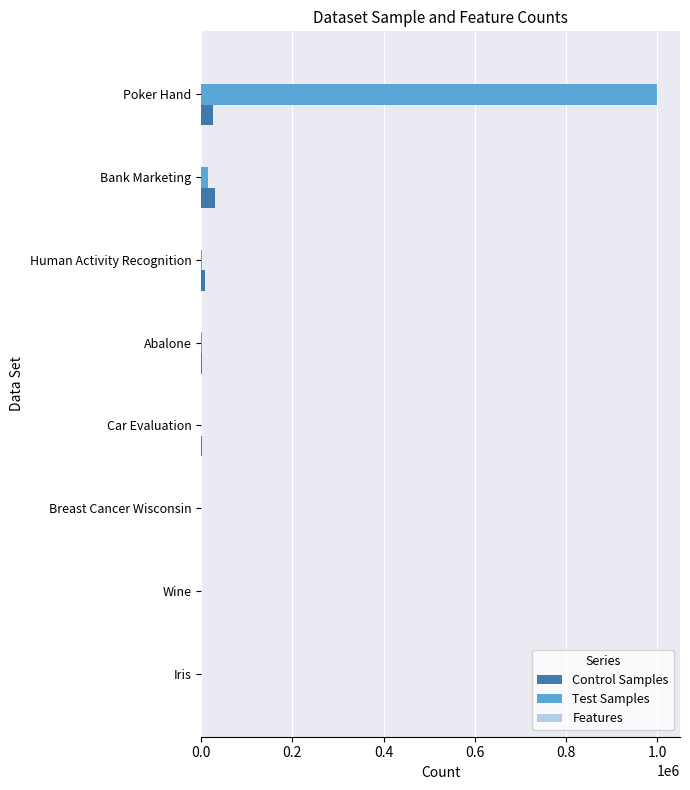

Which category has the highest value across all series?

Poker Hand